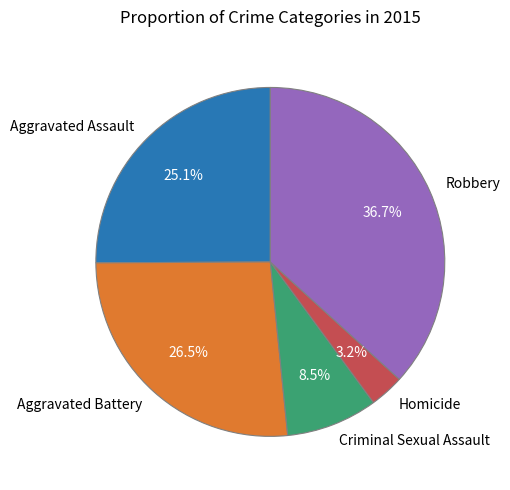

Does Homicide account for over 50% of the chart?

No